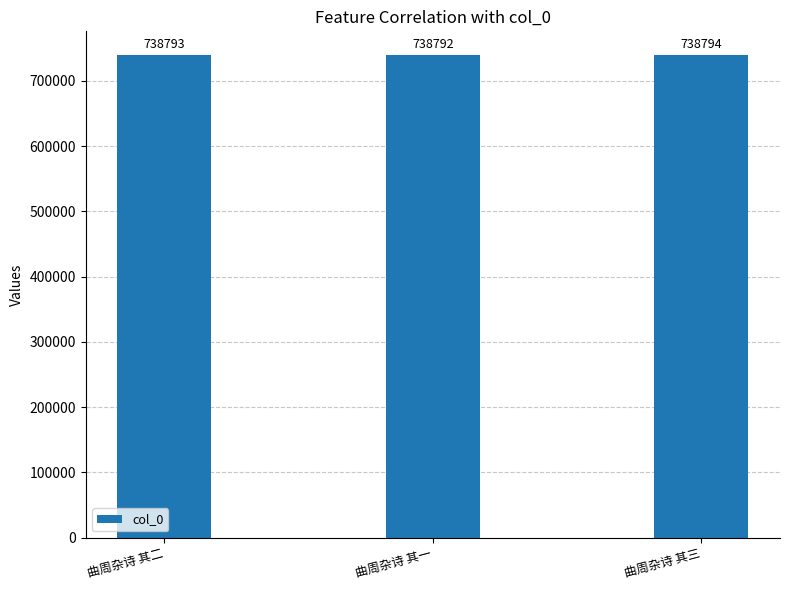

The chart shows a value of 738794 at 曲周杂诗 其三. True or false?

True